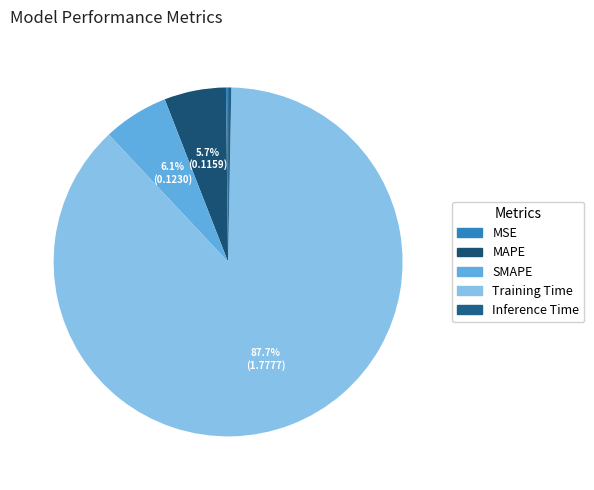

Count the number of slices in the pie.

5